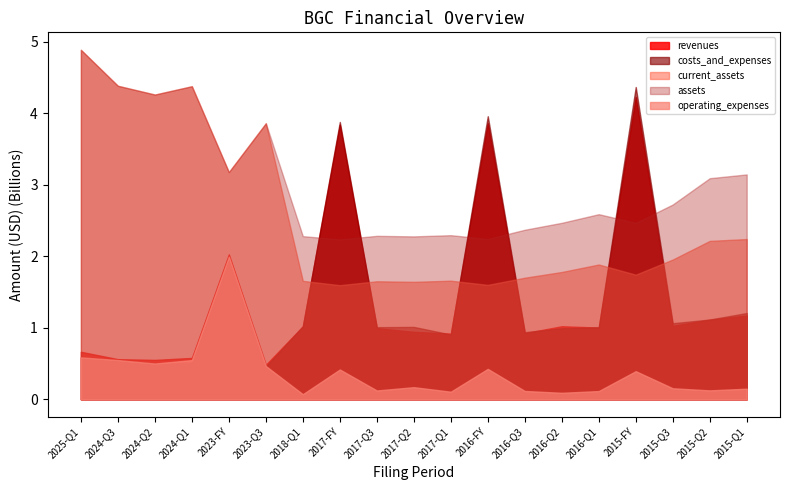

After their last crossing, which series has the higher values: current_assets or costs_and_expenses?

current_assets